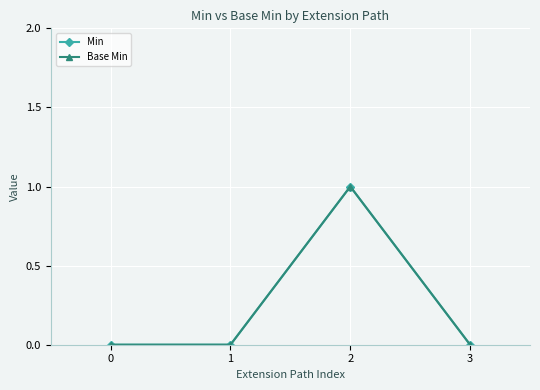

Which series has the largest range (max minus min)?

Min